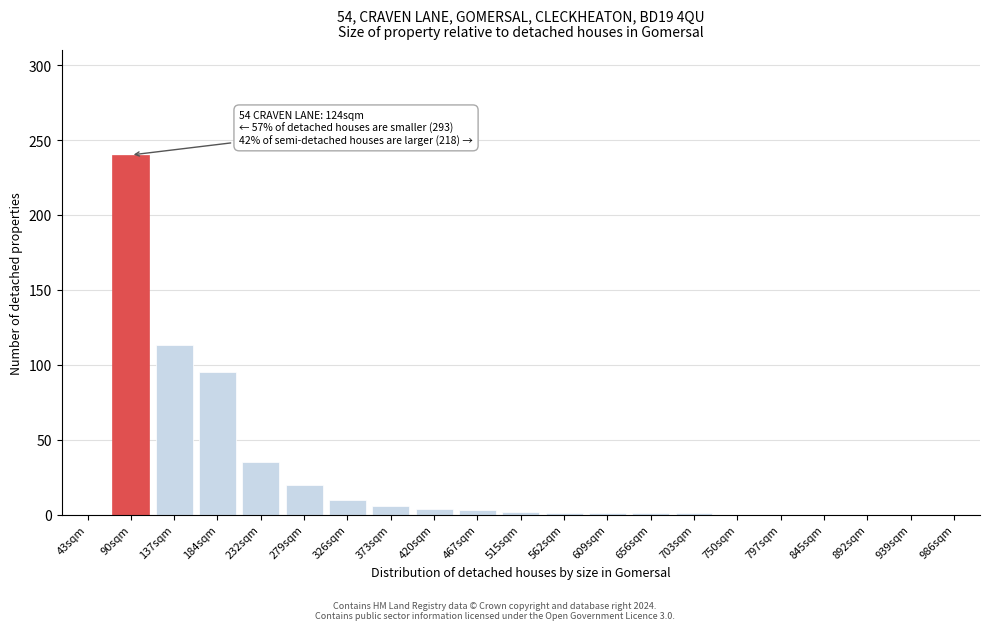

Approximately how many times larger is the value at 279sqm compared to 326sqm?

2.0